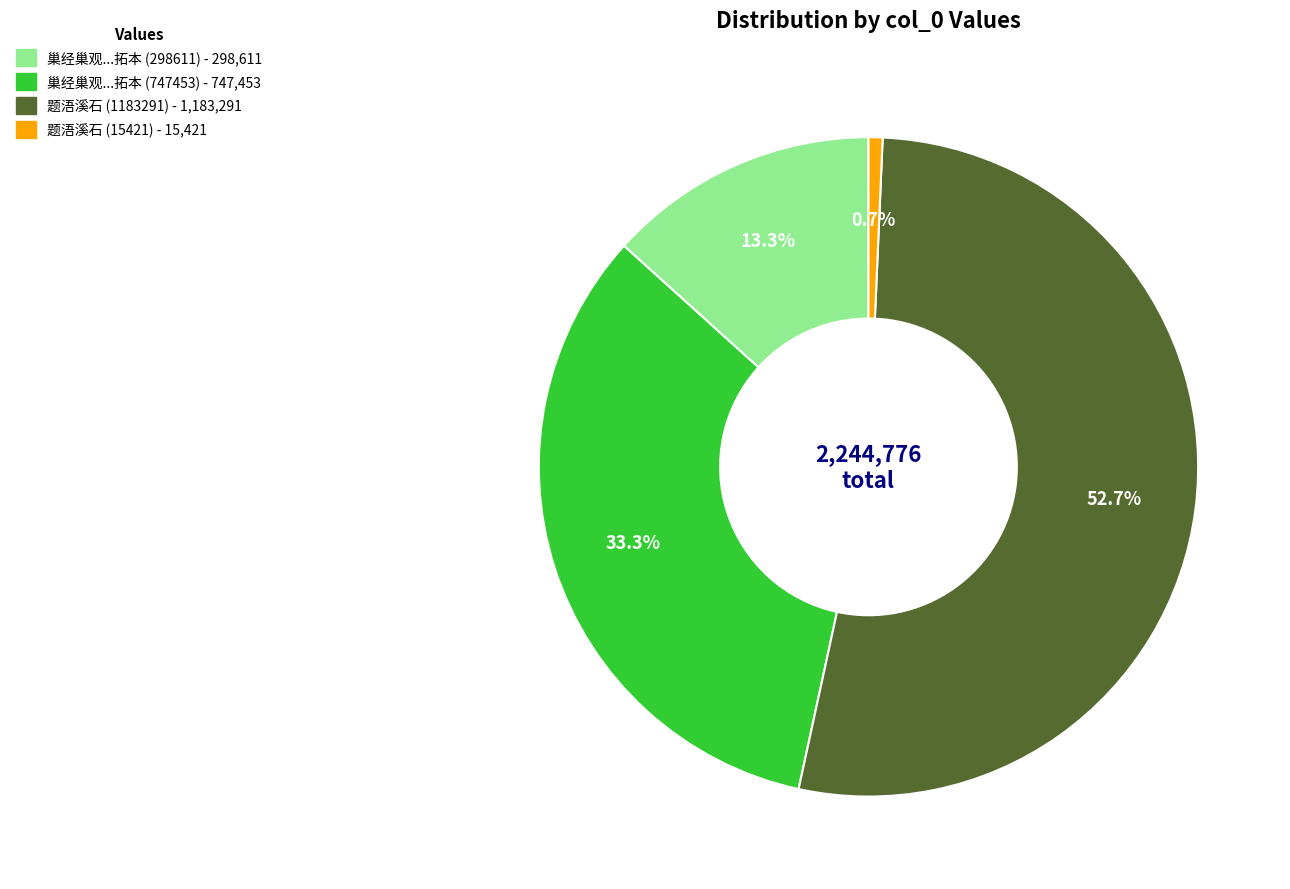

Is there a majority slice in this chart?

Yes